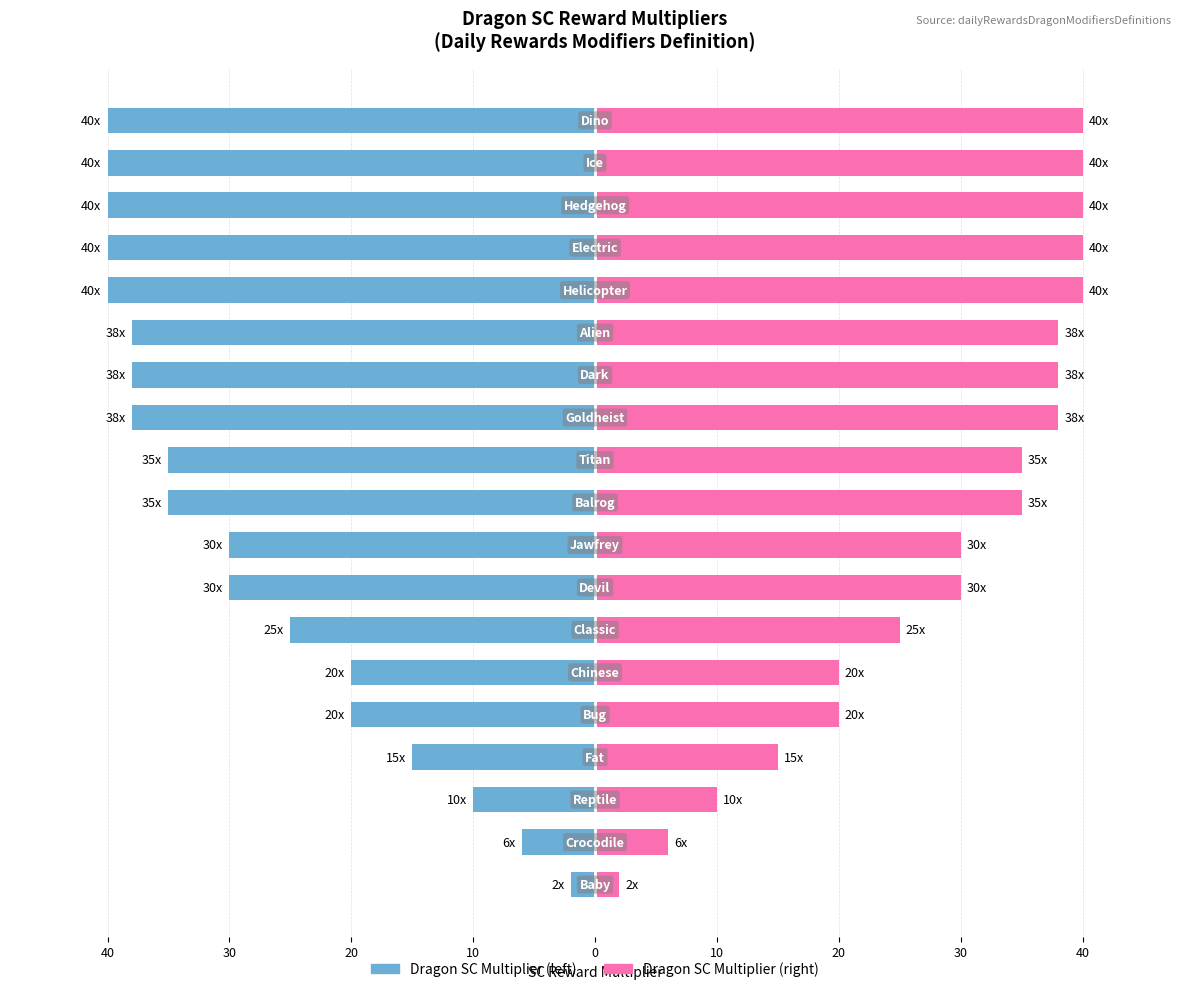

What is the average value of the Multiplier (right) series?

29